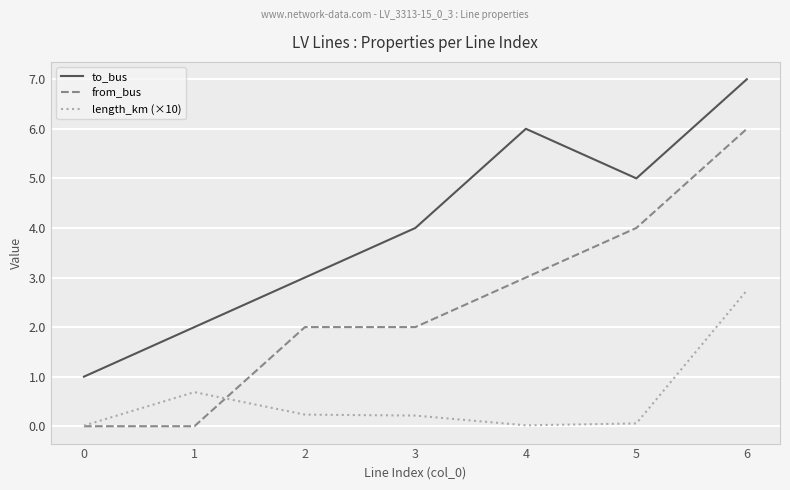

How many lines are shown in the chart?

3